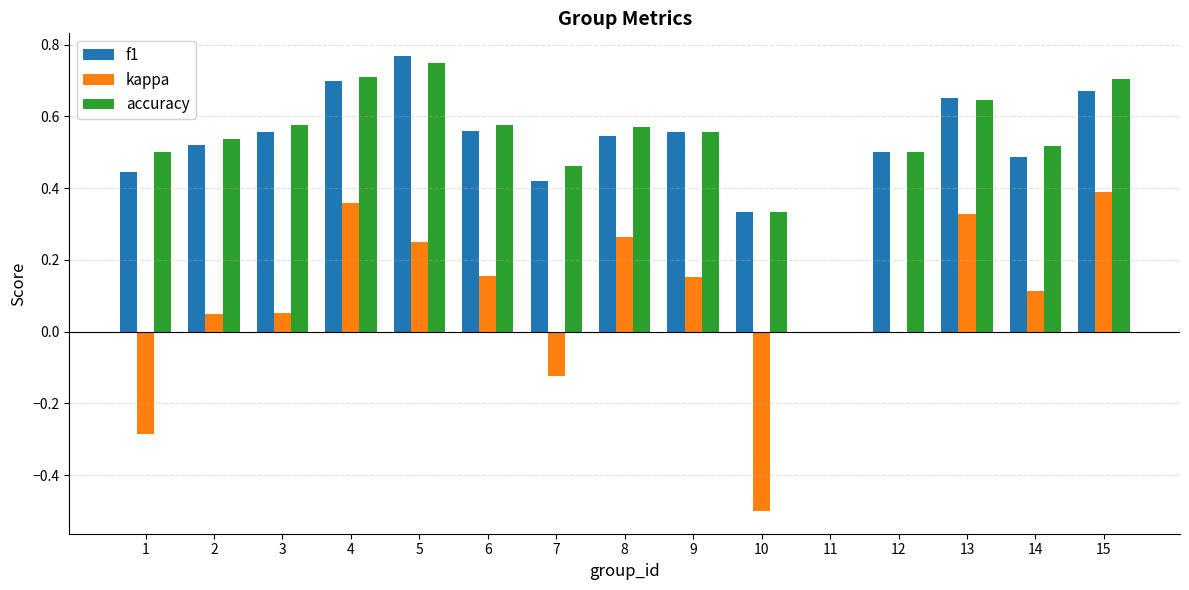

How many groups of bars are there?

15